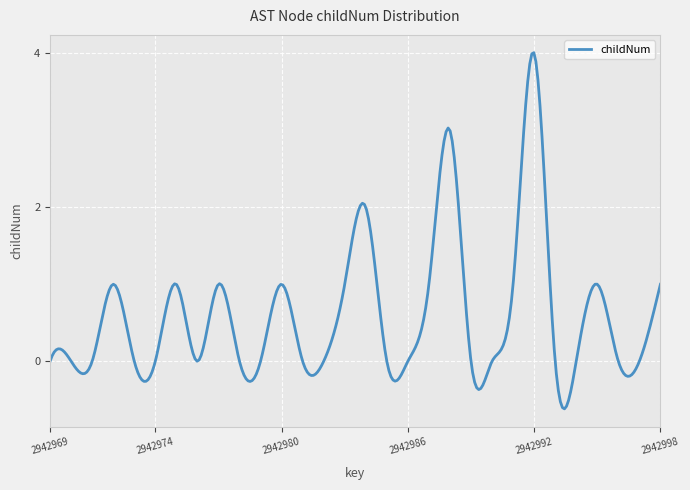

What is the greatest value displayed?

4.0